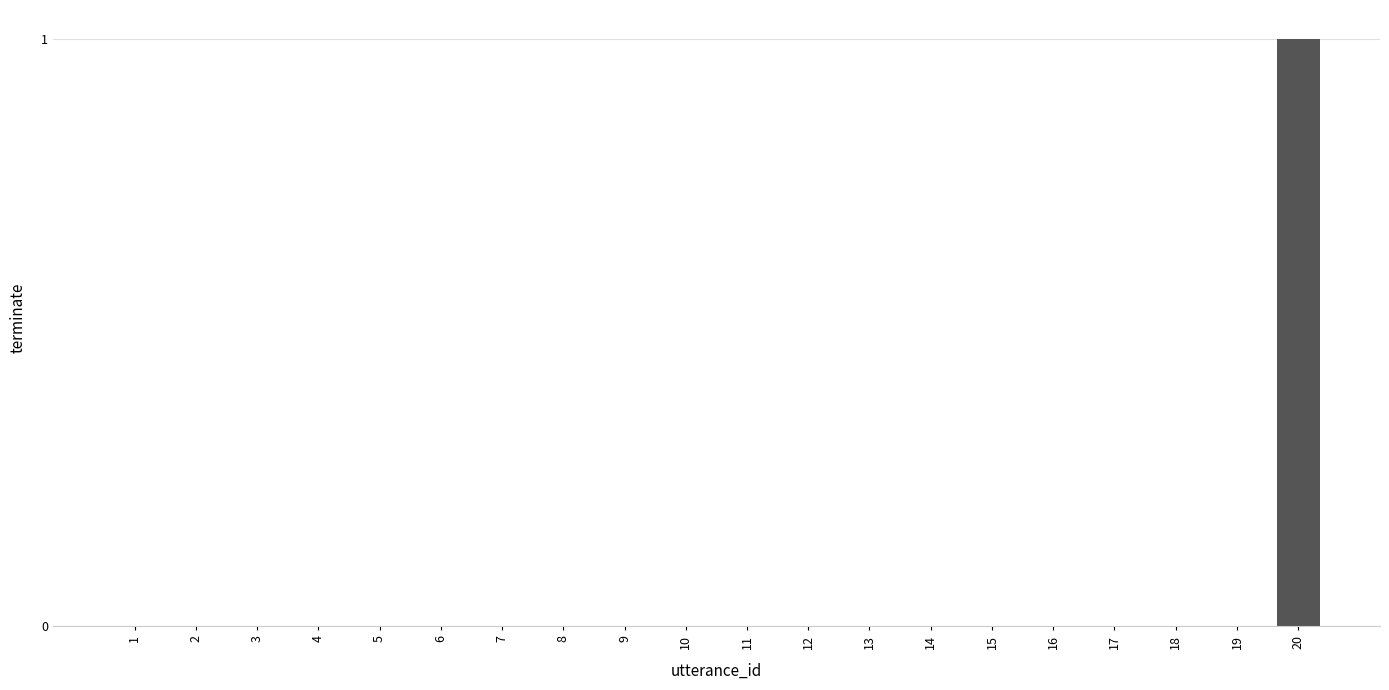

True or false: the data shows 0 at 18.

True